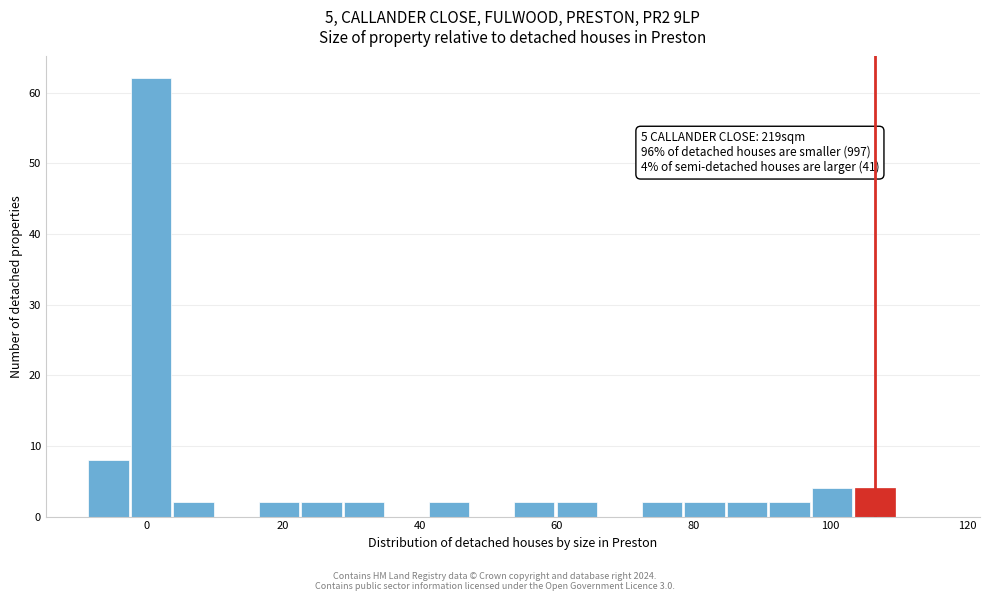

Around what value on the x-axis is the tallest bar? Give the approximate position of its centre, as read against the axis.

0